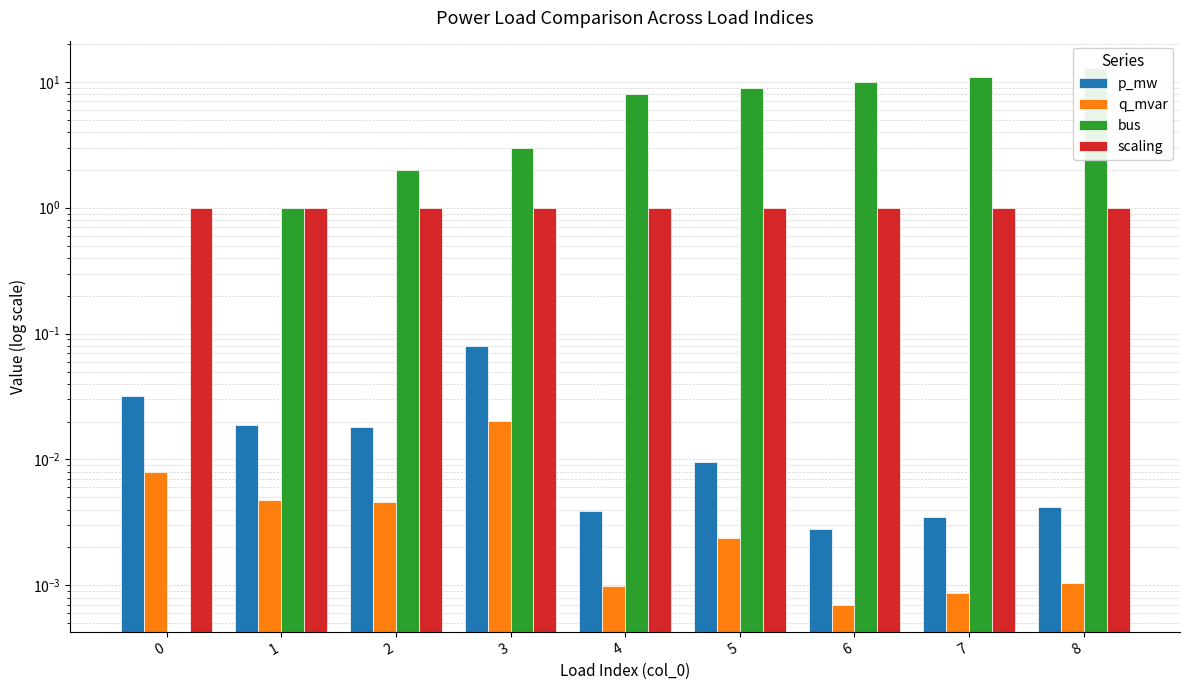

Which series changed the most between 3 and 4?

bus